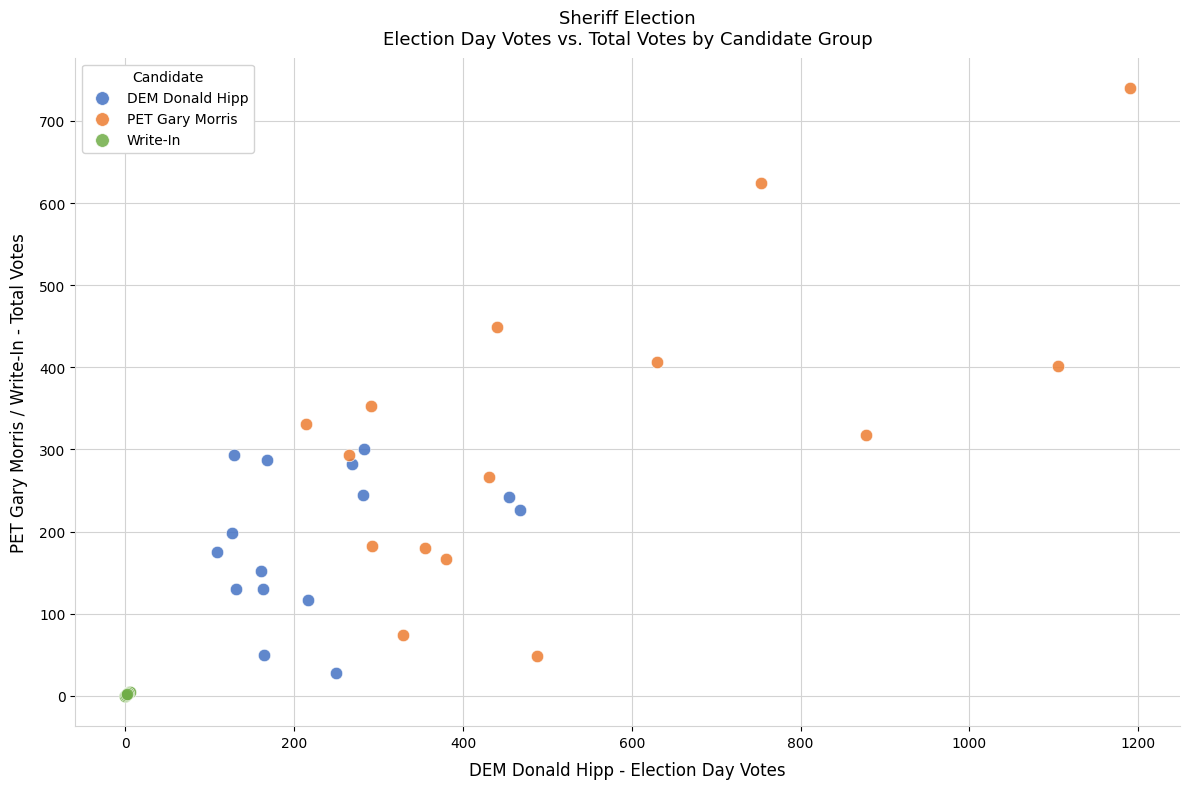

Which series has the largest Y range (max minus min)?

PET Gary Morris